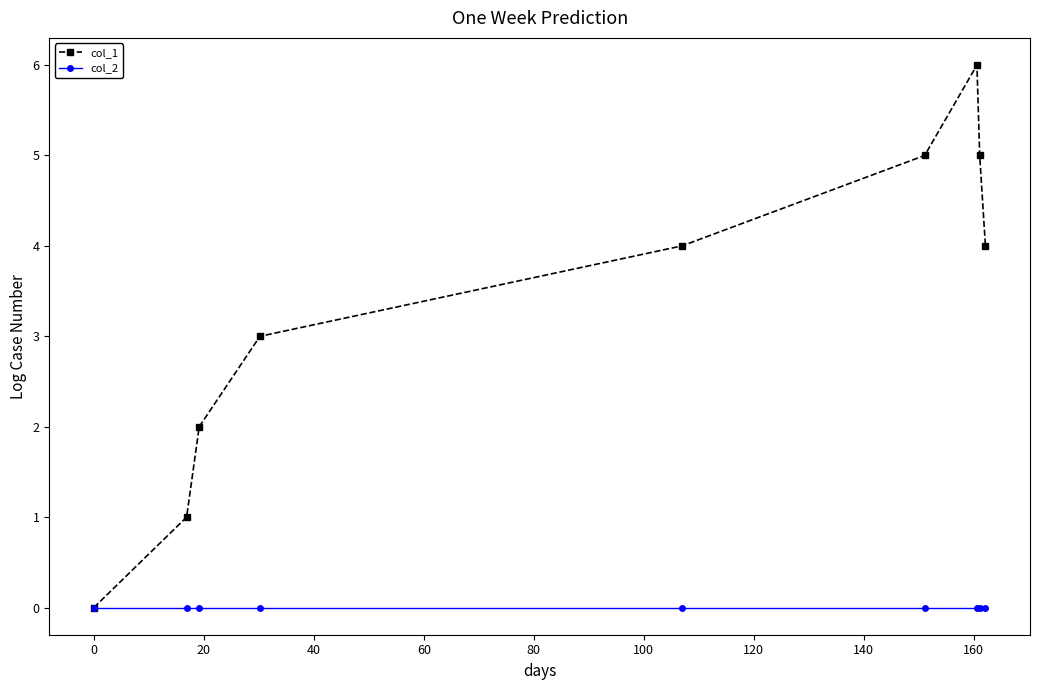

Which series has the largest total across all categories?

col_1